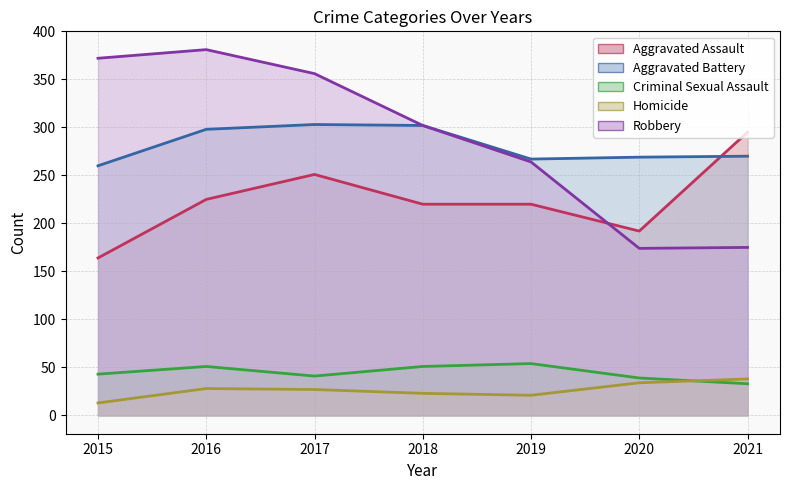

Rank the series by their maximum value, from lowest to highest.

Homicide (line), Criminal Sexual Assault (line), Aggravated Assault (line), Aggravated Battery (line), Robbery (line)